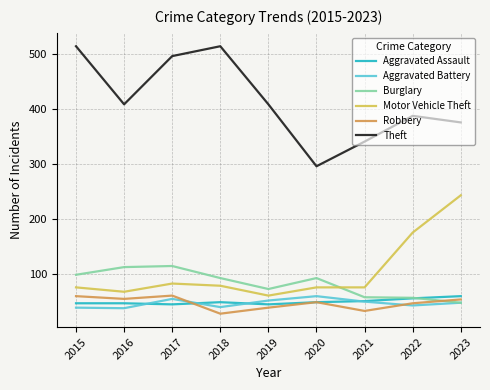

The Aggravated Assault series shows 19 at 2021. True or false?

False